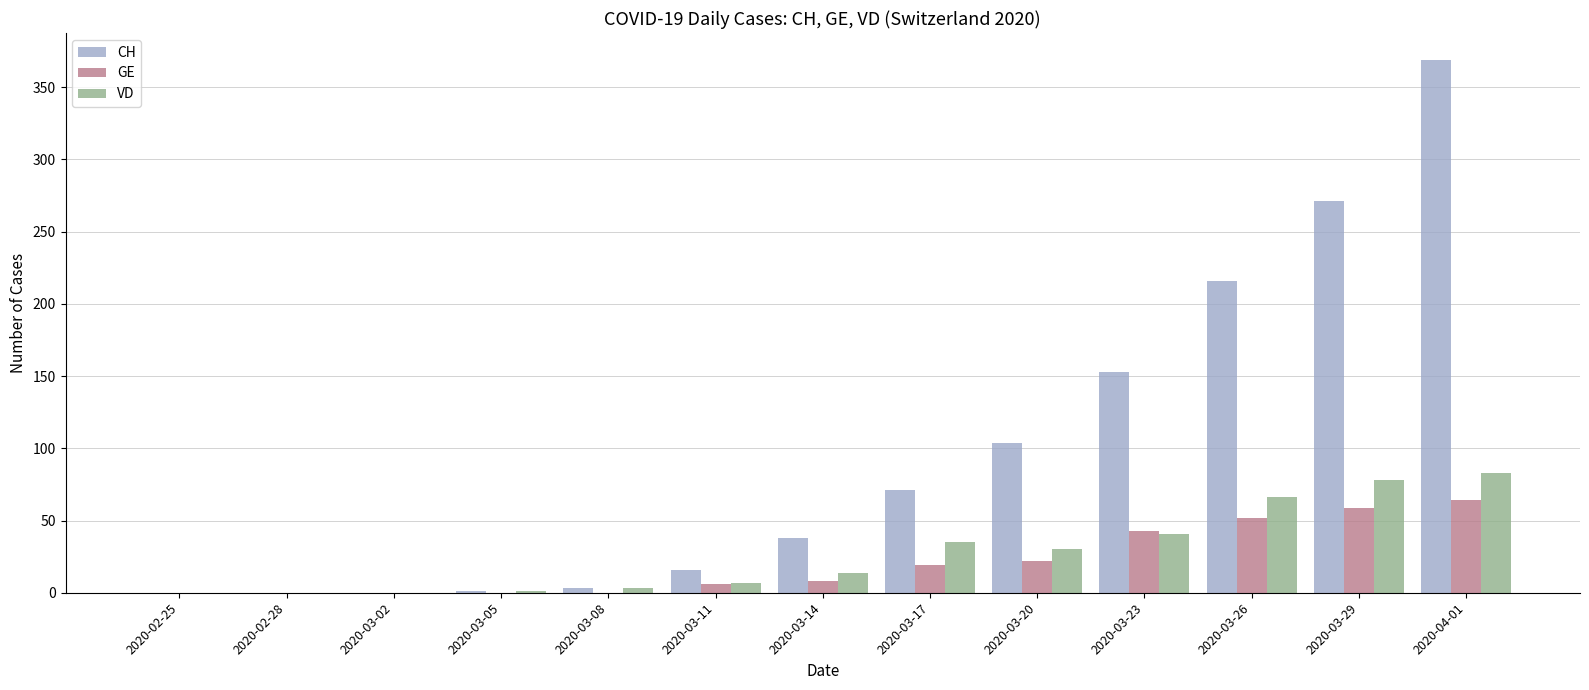

Is it true that VD equals 0 at 2020-02-25?

True